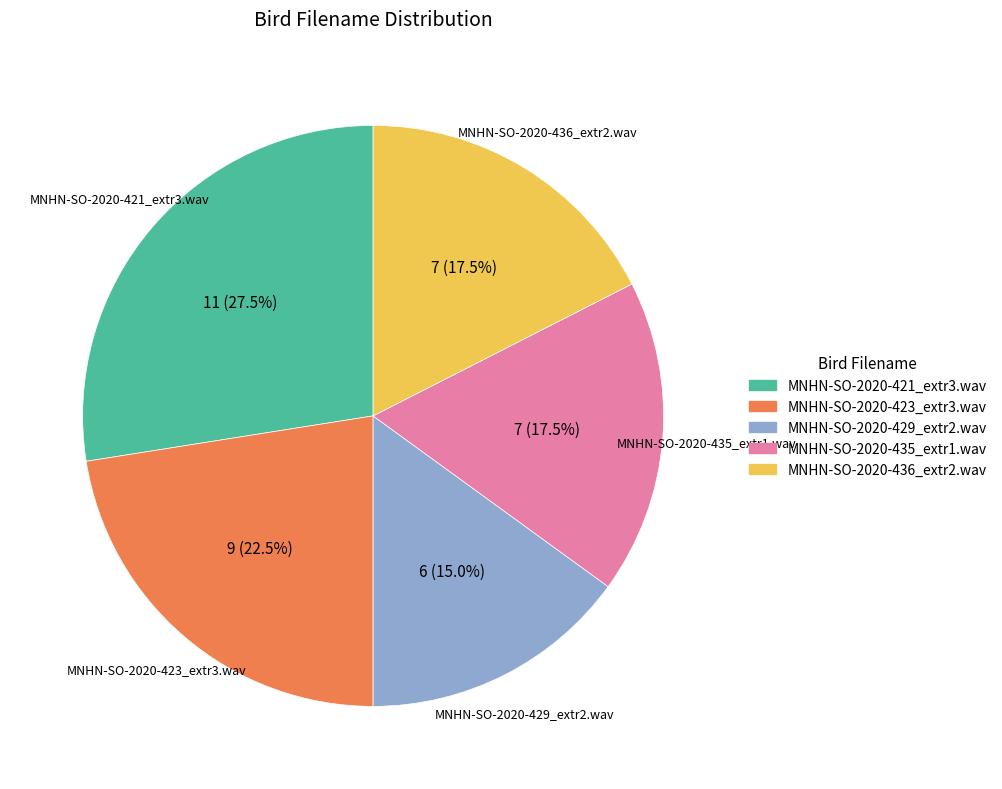

Is there a majority slice in this chart?

No